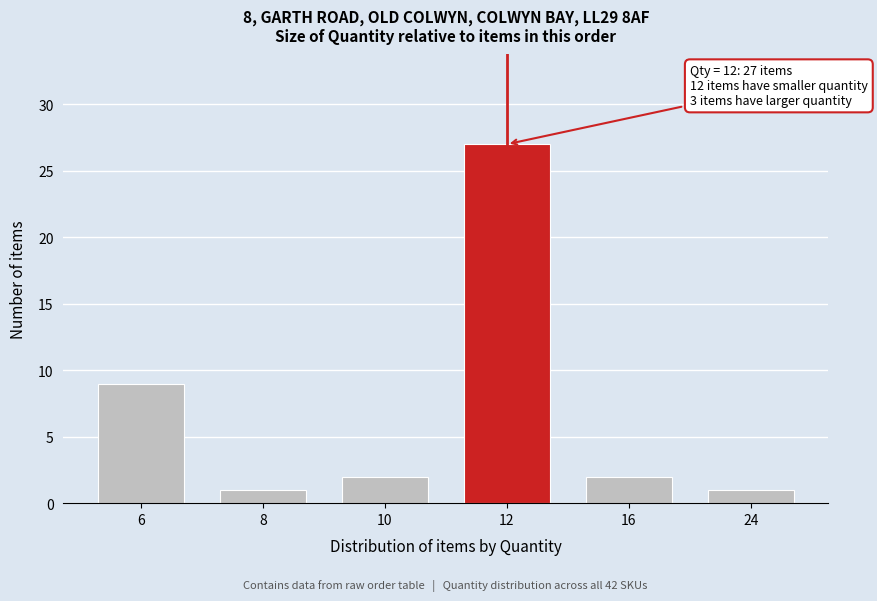

Reading right to left, transcribe all the data shown in this chart.

1	2	27	2	1	9